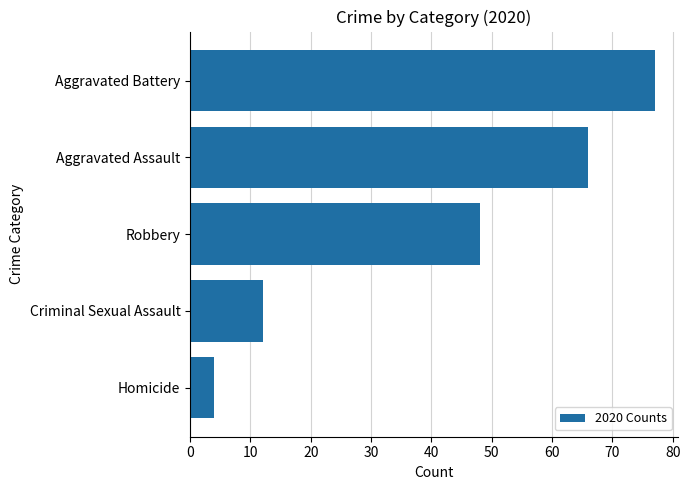

Rank the categories by value from lowest to highest.

Homicide, Criminal Sexual Assault, Robbery, Aggravated Assault, Aggravated Battery